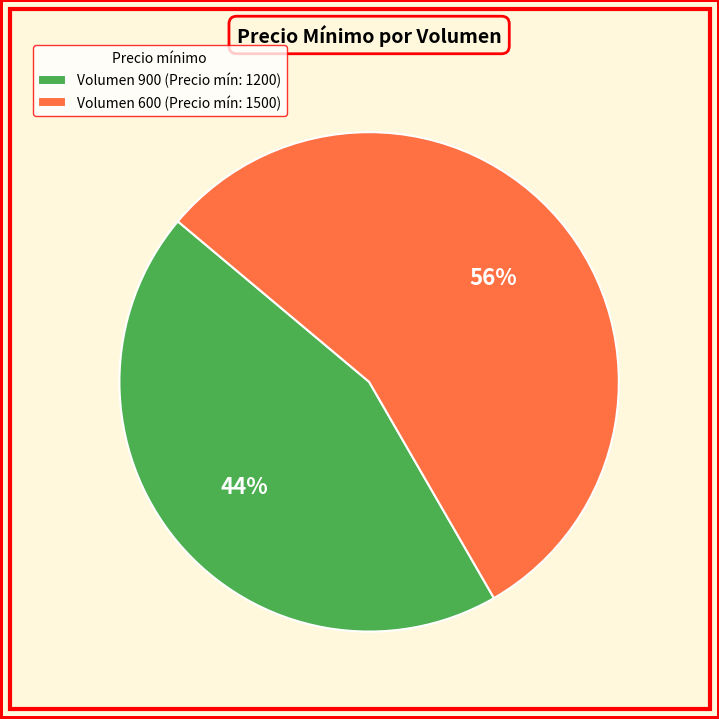

What is the largest slice in the pie chart?

Volumen 600